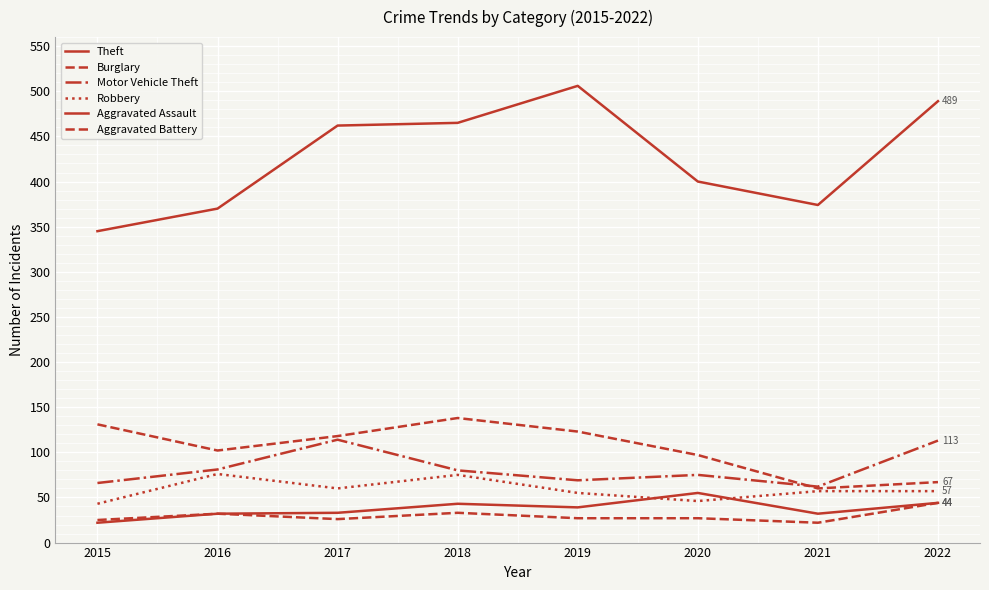

In Aggravated Assault, how many points are higher than both neighbors (excluding endpoints)?

2